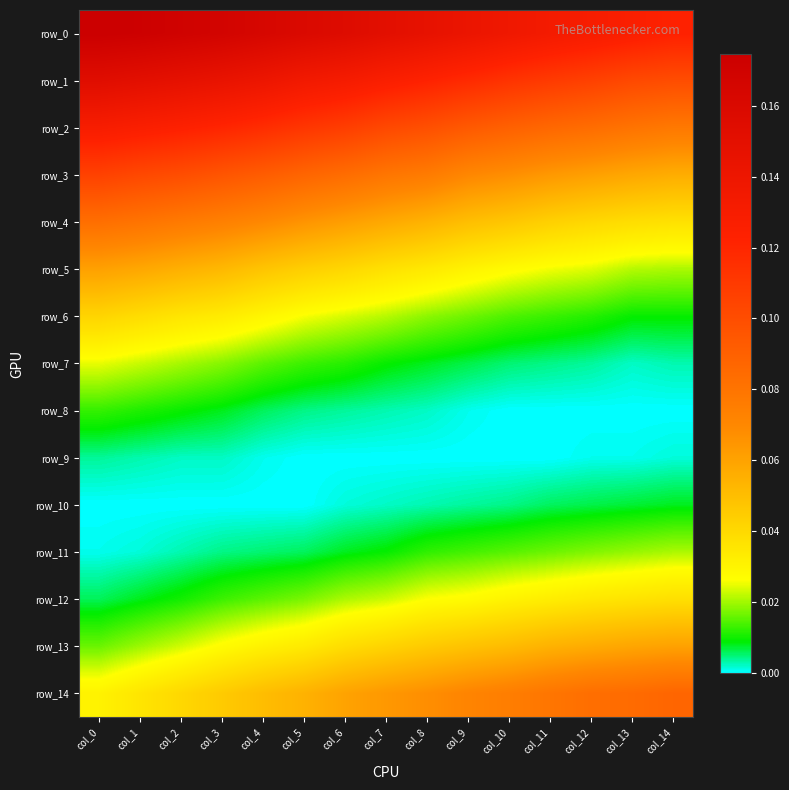

Reading left to right, what are all the values shown in this chart?

row_0: 0.2	0.2	0.2	0.2	0.2	0.2	0.2	0.2	0.1	0.1	0.1	0.1	0.1	0.1	0.1
row_1: 0.2	0.2	0.1	0.1	0.1	0.1	0.1	0.1	0.1	0.1	0.1	0.1	0.1	0.1	0.1
row_2: 0.1	0.1	0.1	0.1	0.1	0.1	0.1	0.1	0.1	0.1	0.1	0.1	0.1	0.1	0.1
row_3: 0.1	0.1	0.1	0.1	0.1	0.1	0.1	0.1	0.1	0.1	0.1	0.1	0.1	0.1	0.1
row_4: 0.1	0.1	0.1	0.1	0.1	0.1	0.1	0.1	0.1	0.0	0.0	0.0	0.0	0.0	0.0
row_5: 0.1	0.1	0.1	0.1	0.0	0.0	0.0	0.0	0.0	0.0	0.0	0.0	0.0	0.0	0.0
row_6: 0.0	0.0	0.0	0.0	0.0	0.0	0.0	0.0	0.0	0.0	0.0	0.0	0.0	0.0	0.0
row_7: 0.0	0.0	0.0	0.0	0.0	0.0	0.0	0.0	0.0	0.0	0.0	0.0	0.0	0.0	0.0
row_8: 0.0	0.0	0.0	0.0	0.0	0.0	0.0	0.0	0.0	0.0	0.0	0.0	0.0	0.0	0.0
row_9: 0.0	0.0	0.0	0.0	0.0	0.0	0.0	0.0	0.0	0.0	0.0	0.0	0.0	0.0	0.0
row_10: 0.0	0.0	0.0	0.0	0.0	0.0	0.0	0.0	0.0	0.0	0.0	0.0	0.0	0.0	0.0
row_11: 0.0	0.0	0.0	0.0	0.0	0.0	0.0	0.0	0.0	0.0	0.0	0.0	0.0	0.0	0.0
row_12: 0.0	0.0	0.0	0.0	0.0	0.0	0.0	0.0	0.0	0.0	0.0	0.0	0.0	0.0	0.0
row_13: 0.0	0.0	0.0	0.0	0.0	0.0	0.0	0.0	0.0	0.0	0.1	0.1	0.1	0.1	0.1
row_14: 0.0	0.0	0.0	0.0	0.1	0.1	0.1	0.1	0.1	0.1	0.1	0.1	0.1	0.1	0.1